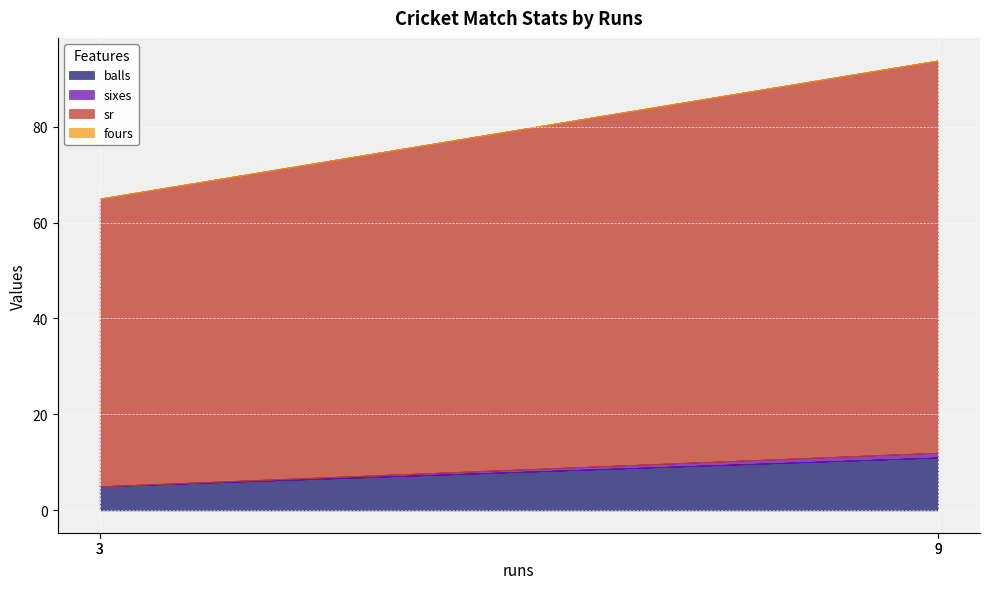

Which category has the lowest value in the balls series?

3